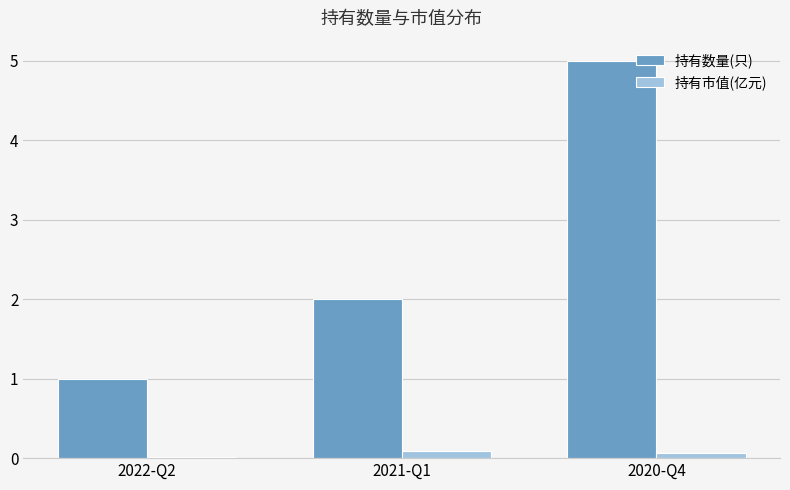

Which label corresponds to the largest value in the chart?

2020-Q4